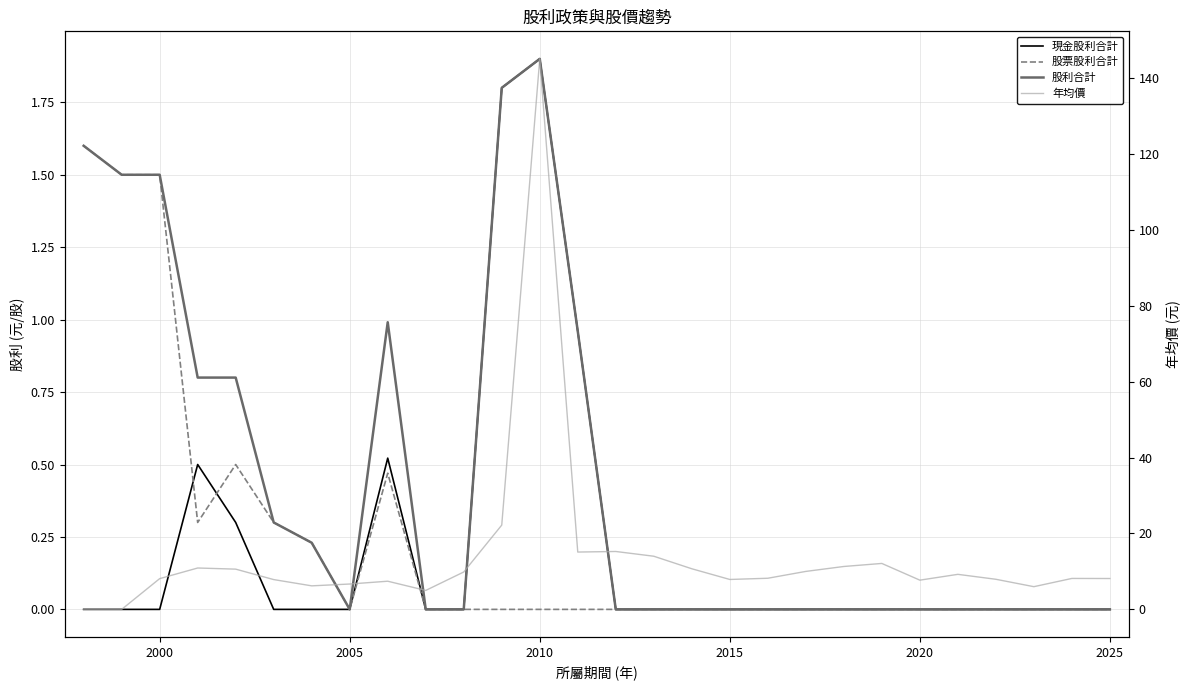

How many lines are shown in the chart?

4